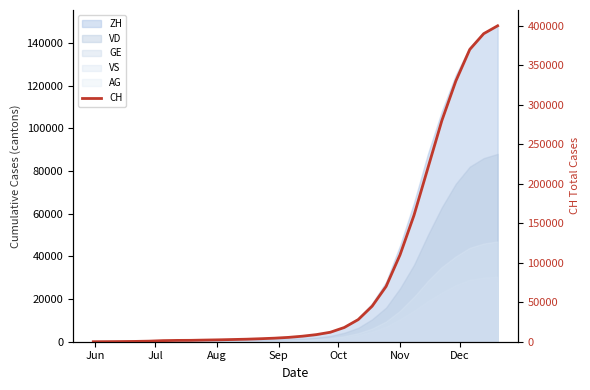

Is it true that the value at 13 is 5986?

False